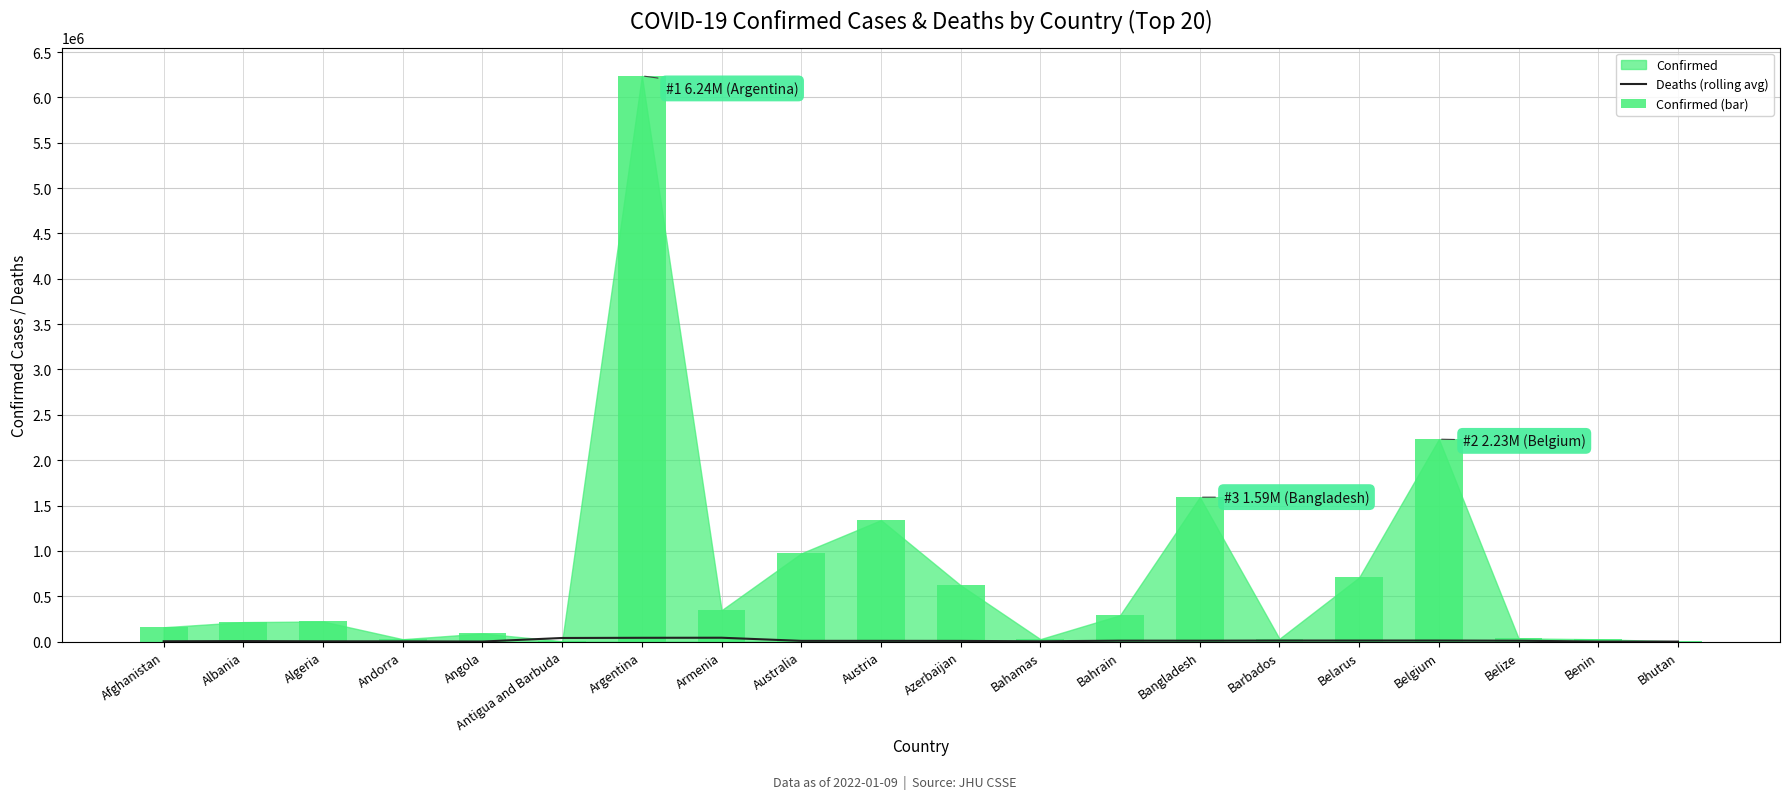

What is the sum of all Deaths (rolling avg) values?

232076.7